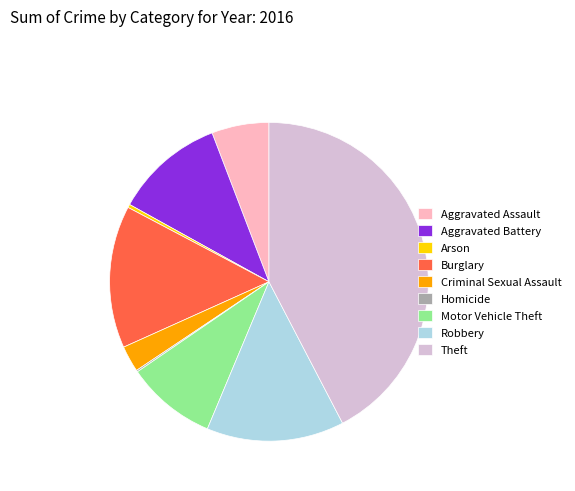

Combined, do Aggravated Battery and Theft account for over 50%?

Yes